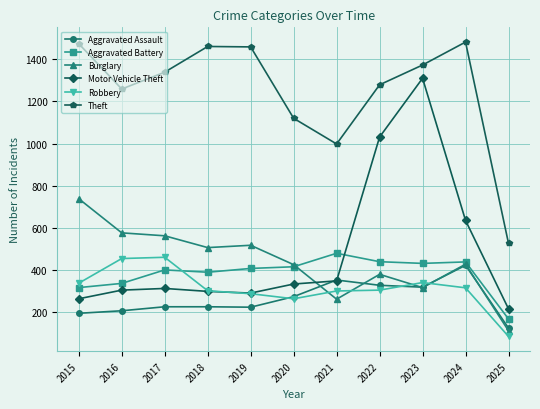

The value of Aggravated Battery at 2016 is 89. True or false?

False